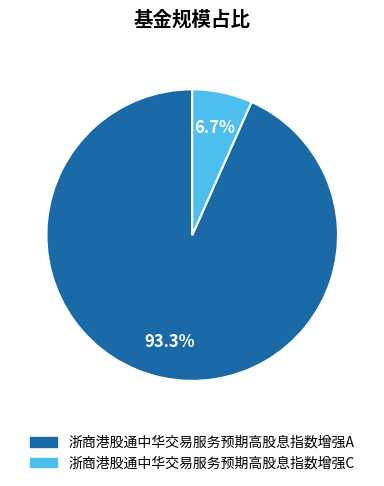

Is it true that 浙商港股通中华交易服务预期高股息指数增强A is 93% of the pie?

True